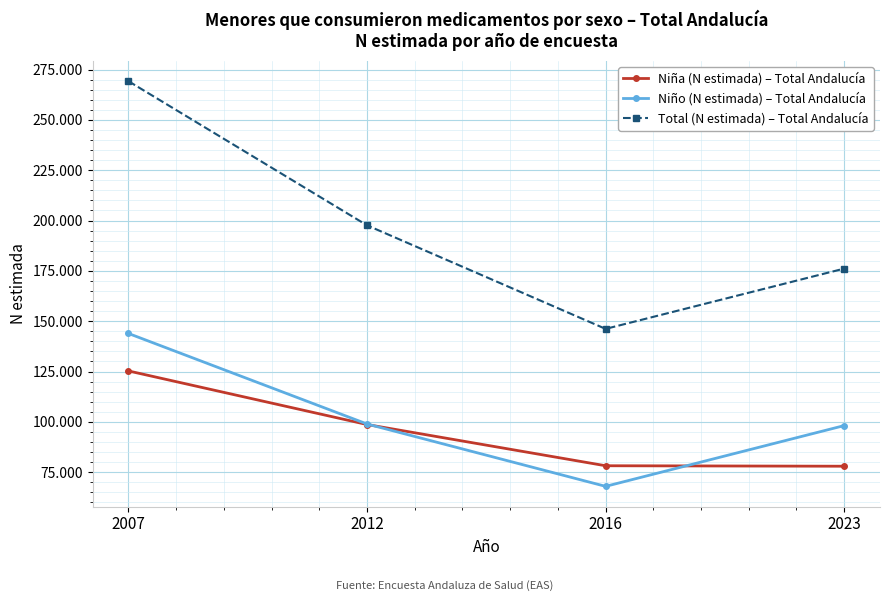

Is it true that Niño (N estimada) – Total Andalucía equals 98162 at 2023?

True